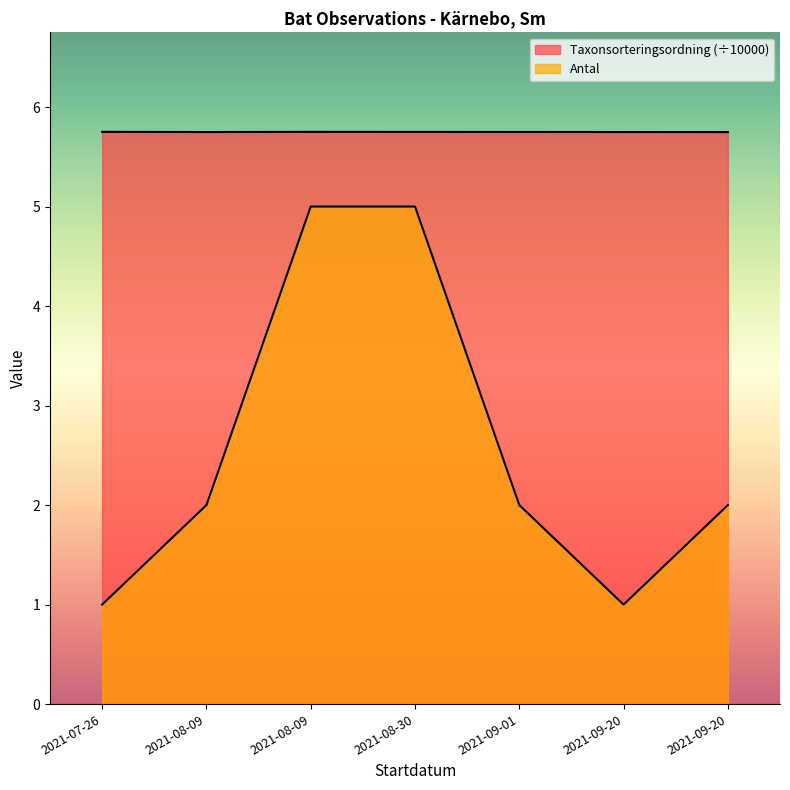

The Taxonsorteringsordning series shows 5.7 at 2021-08-30. True or false?

True